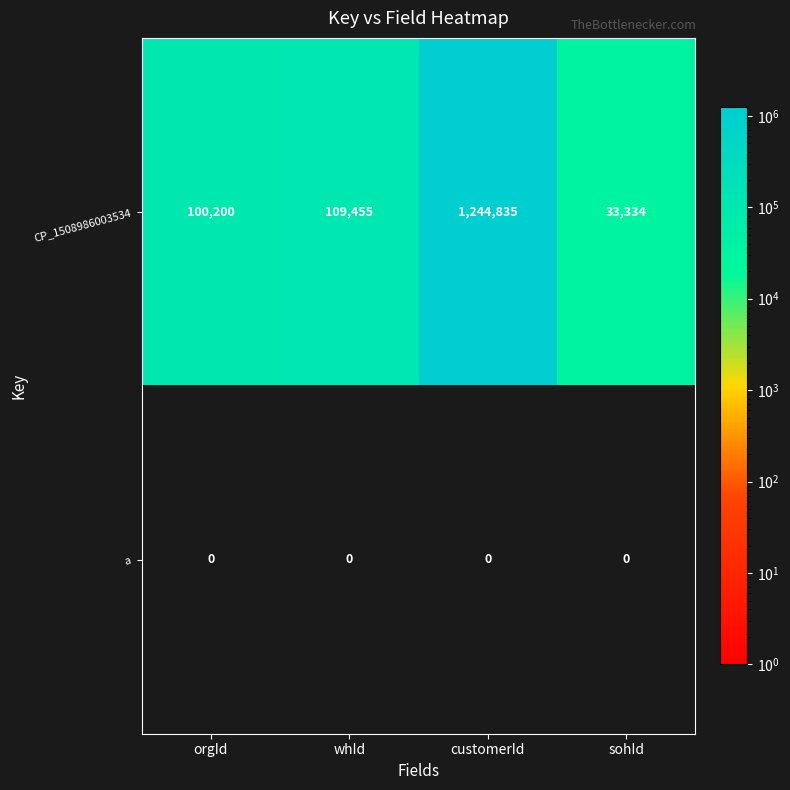

Count the number of data series in this chart.

2